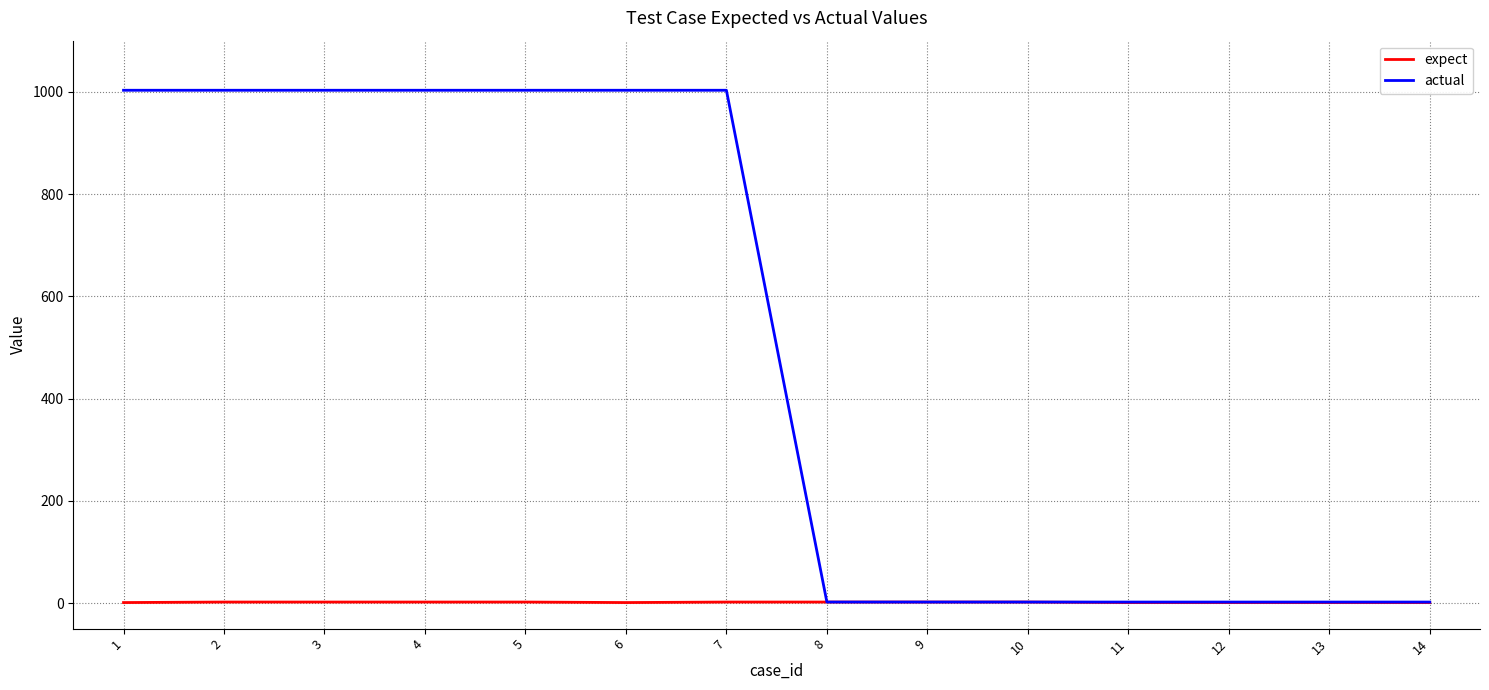

The expect series shows 1 at 14. True or false?

True